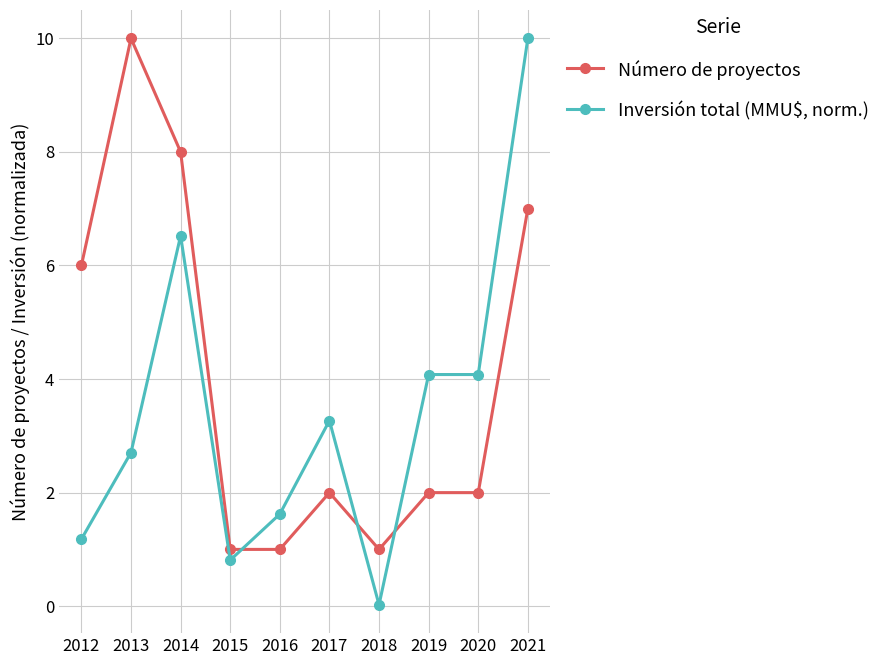

List the series in order of their overall mean, lowest first.

Inversión total (MMU$, norm.), Número de proyectos